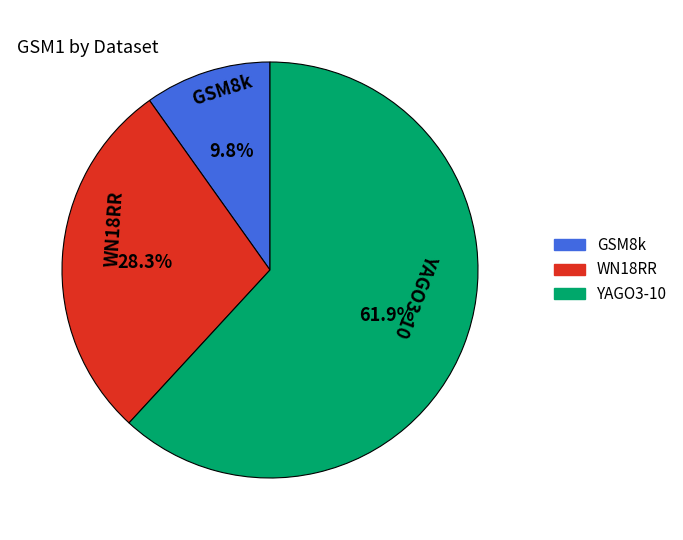

To the nearest percent, what is the average slice percentage?

33%